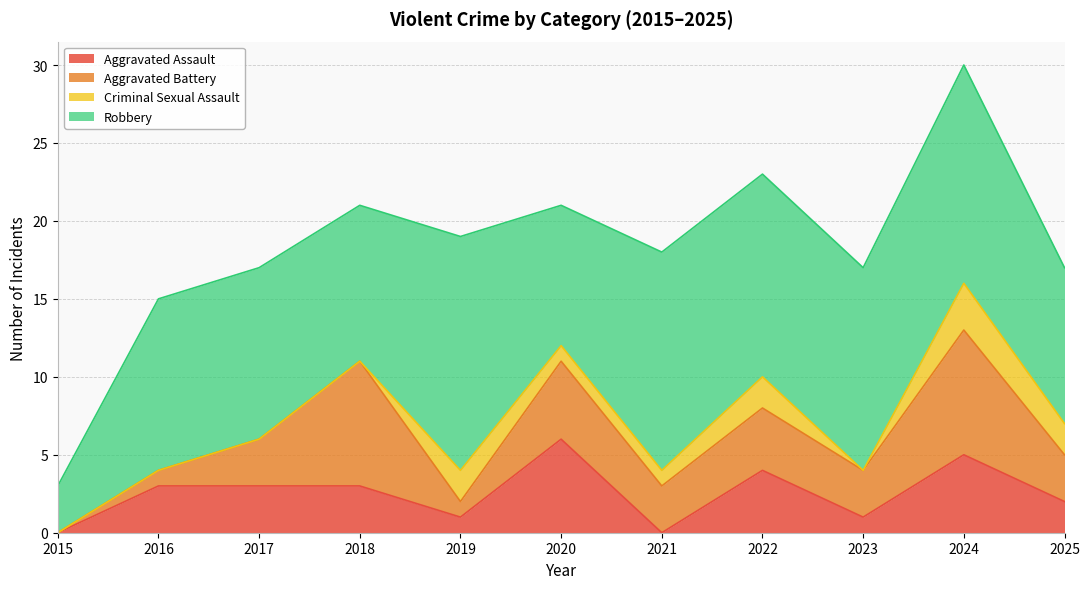

What is the value of the Robbery point at the 8th from the left?

13